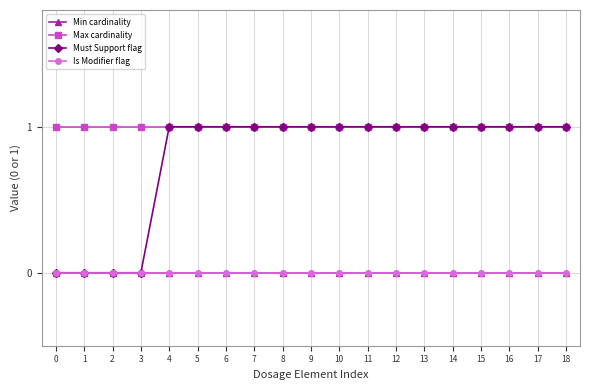

Between 4 and 7, which is larger?

4